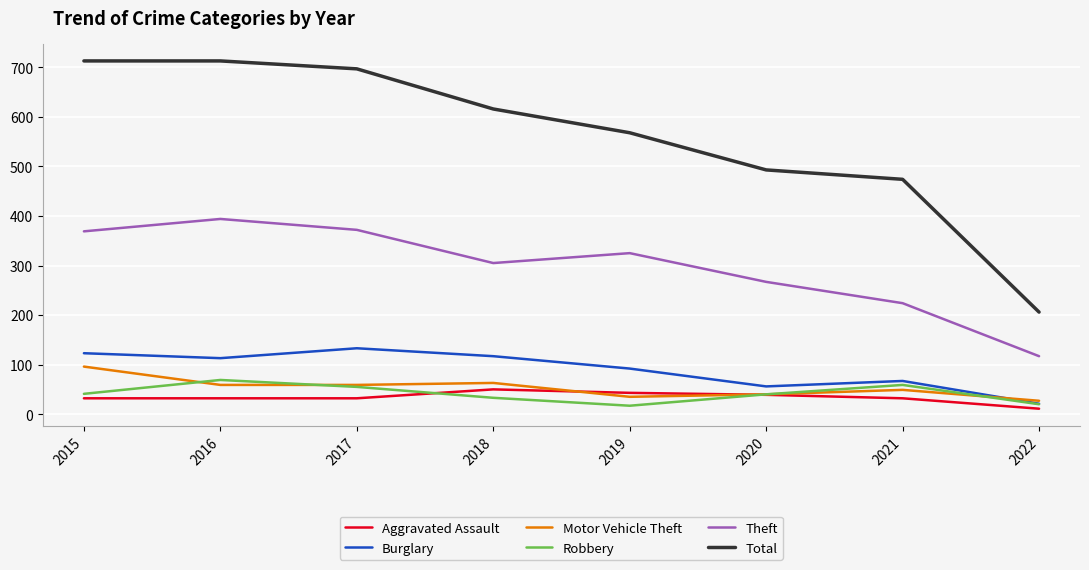

What is the greatest value displayed?

713